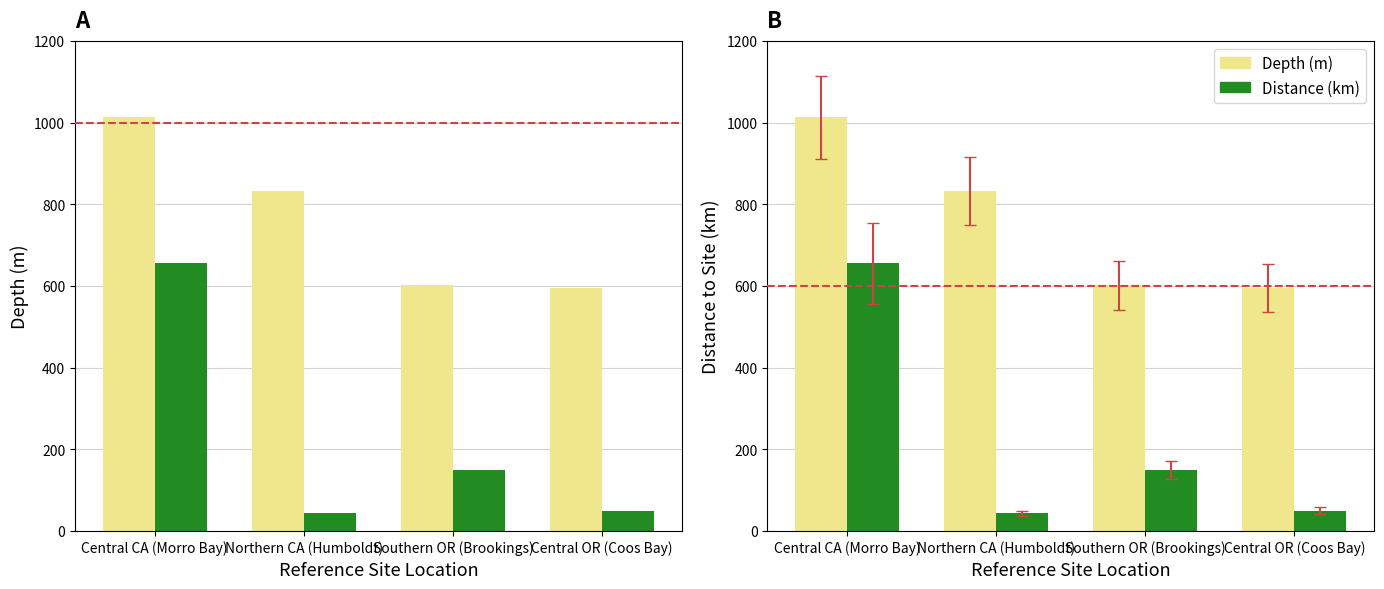

Between Southern OR (Brookings) and Central OR (Coos Bay), which series saw the biggest shift?

Distance (km)